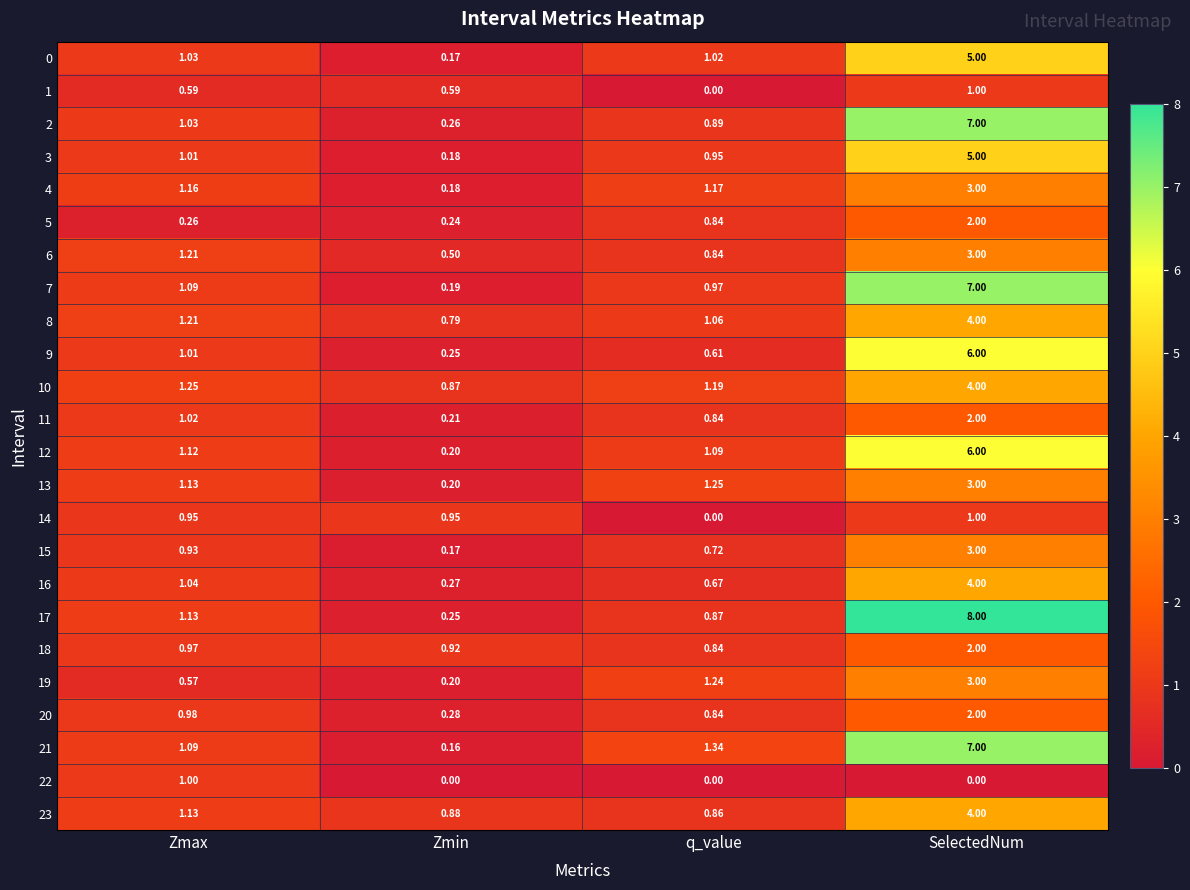

At which category does the chart reach its peak across all series?

SelectedNum